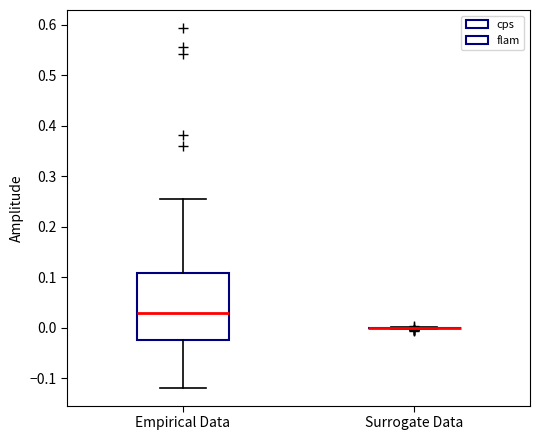

Reading left to right, read every box against the y-axis: the position of its median line, the range the box covers, and the ends of its whiskers. The values are not printed on the chart, so give them approximately, as read against the axis.

Empirical Data: median 0.03, box -0.03 to 0.11, whiskers -0.12 to 0.25
Surrogate Data: box collapsed to a line at 0.00, whiskers 0.00 to 0.00